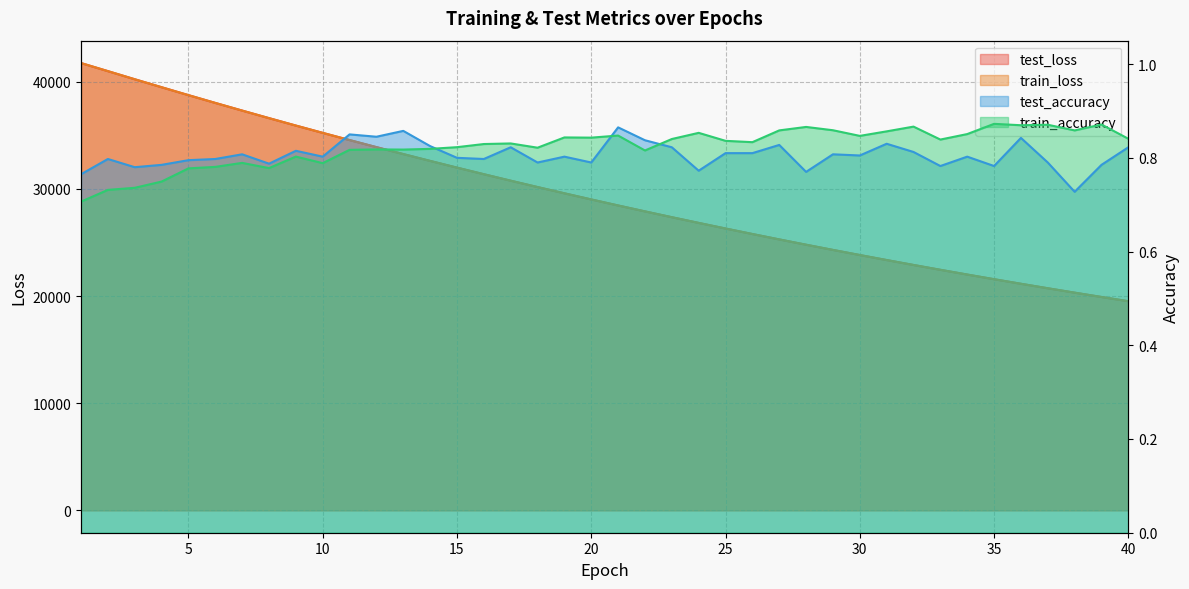

How many values in the train_loss series exceed 29016?

20